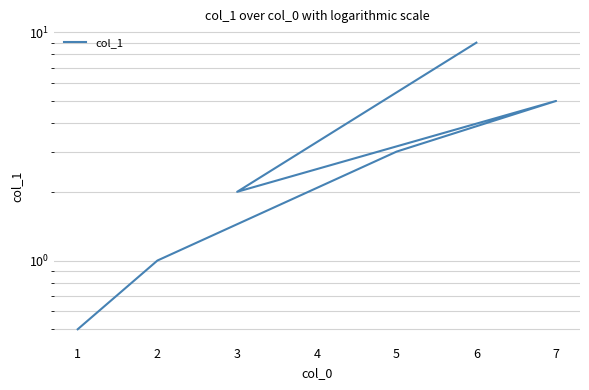

True or false: the data shows 4.0 at 5.

False